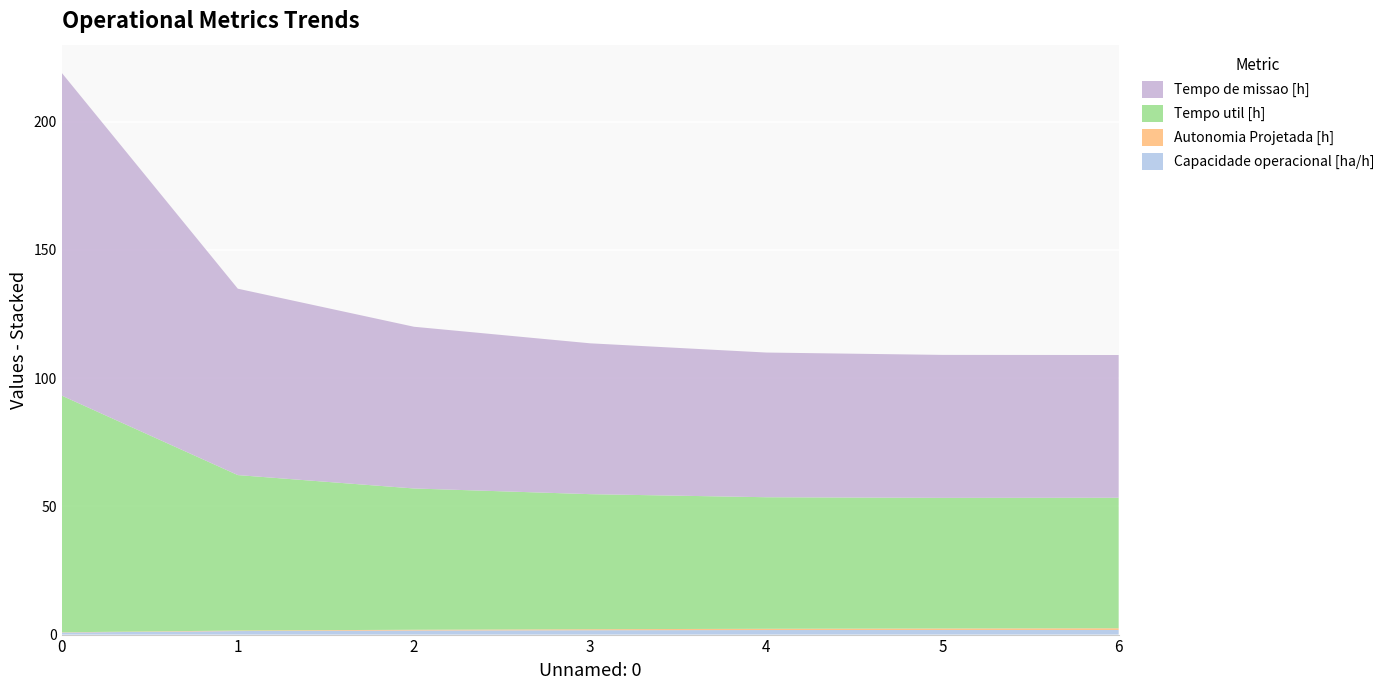

Reading right to left, what are all the values shown in this chart?

Capacidade operacional [ha/h]: 1.8	1.8	1.8	1.7	1.6	1.4	0.8
Autonomia Projetada [h]: 0.7	0.6	0.5	0.4	0.3	0.2	0.1
Tempo util [h]: 50.9	50.9	51.3	52.7	55.1	60.6	92.3
Tempo de missao [h]: 55.6	55.7	56.4	58.8	63.0	72.7	125.9